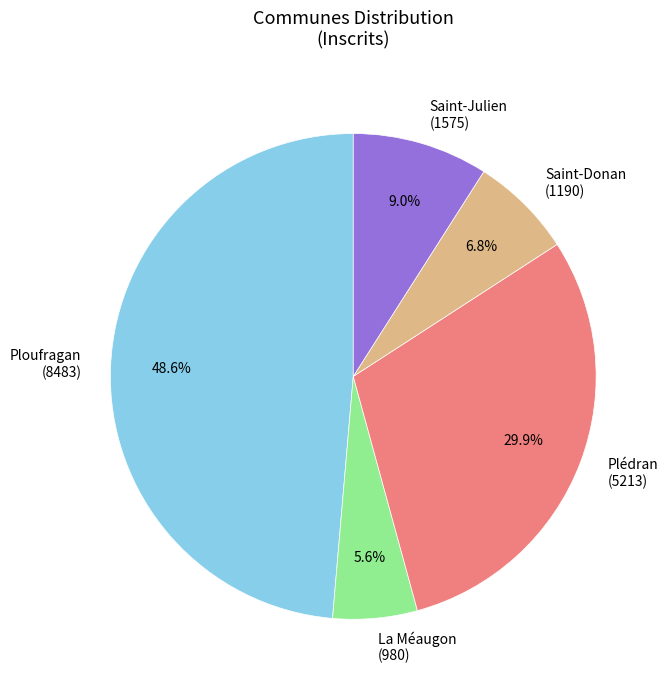

Is there a majority slice in this chart?

No